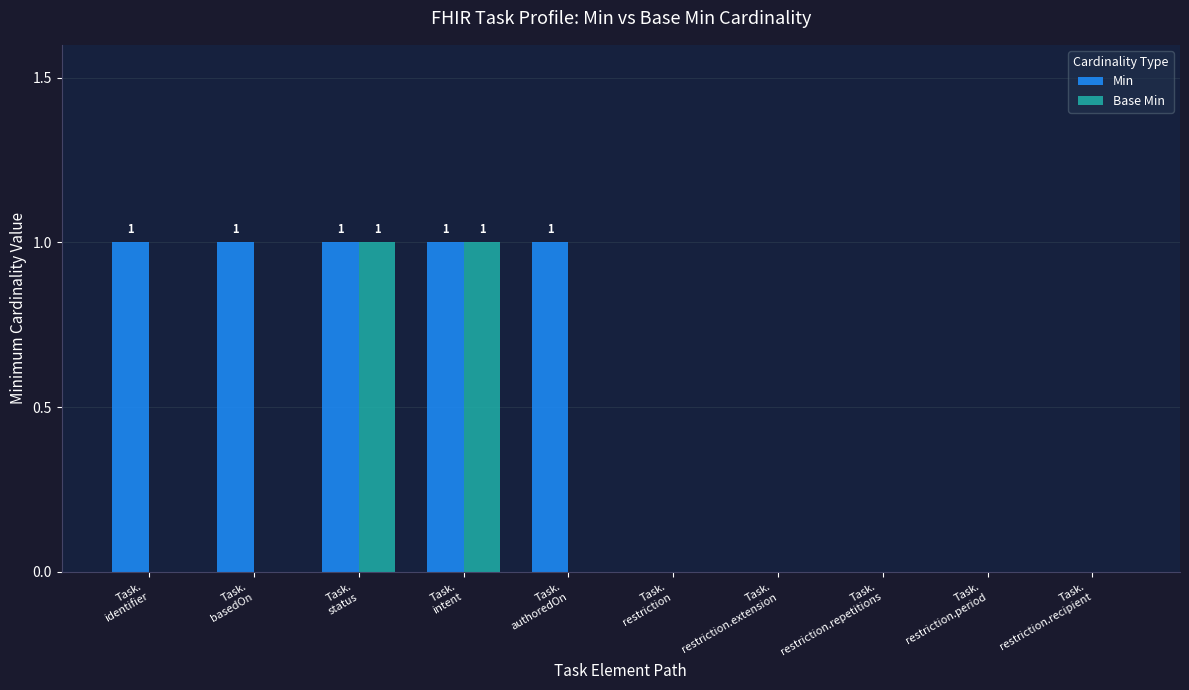

What is the sum of all Min values?

5